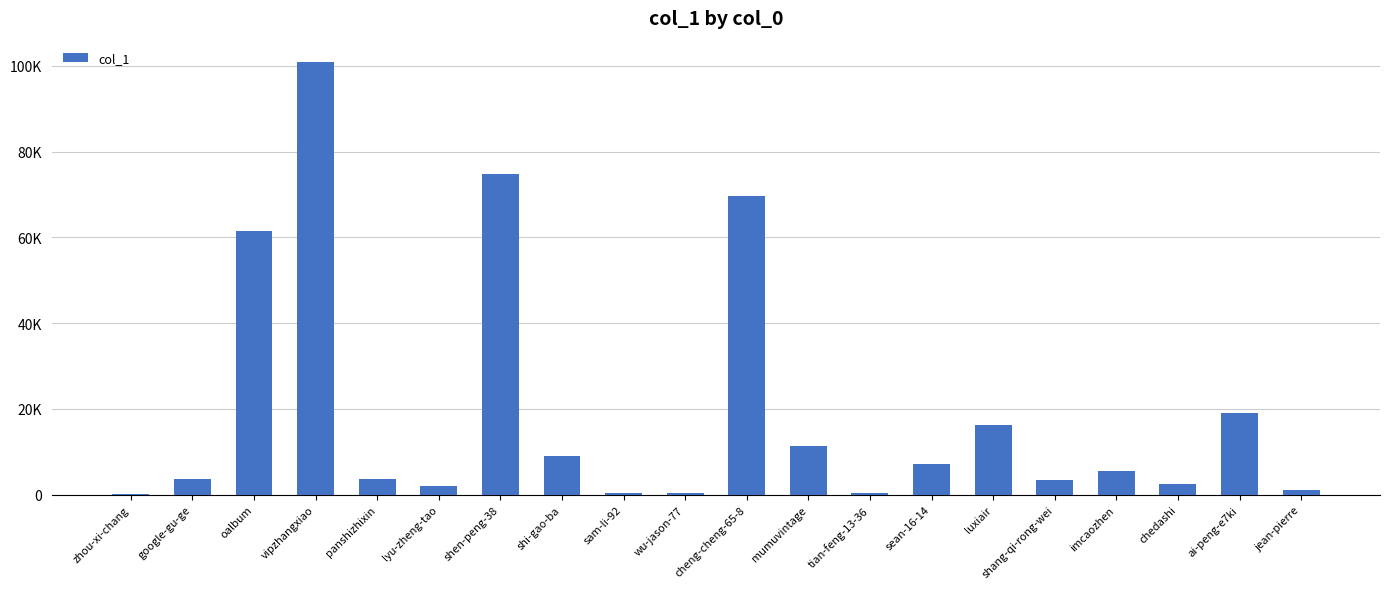

What position from the left is ai-peng-e7ki?

19